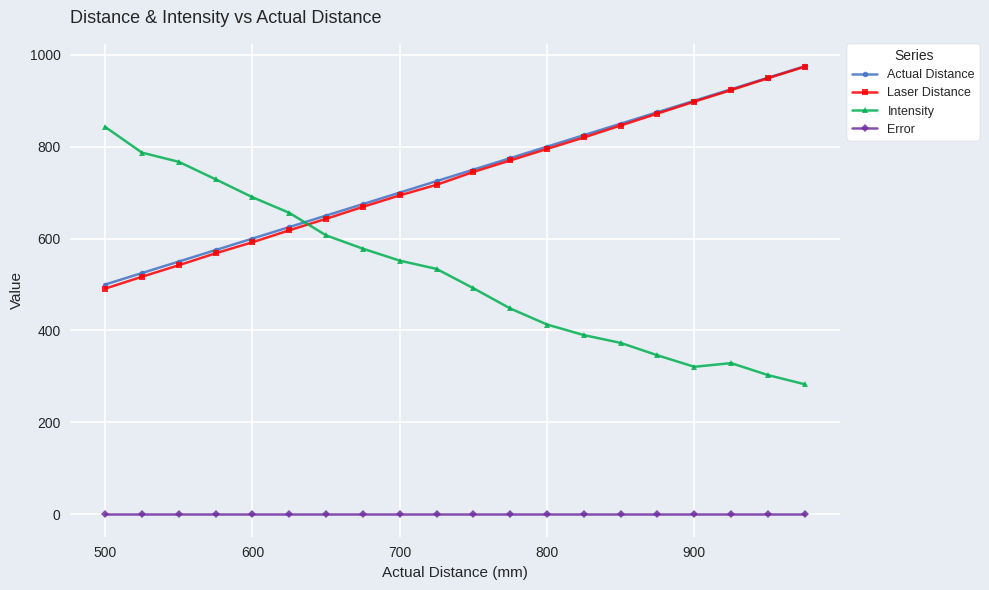

At how many categories does at least one series exceed 428?

20